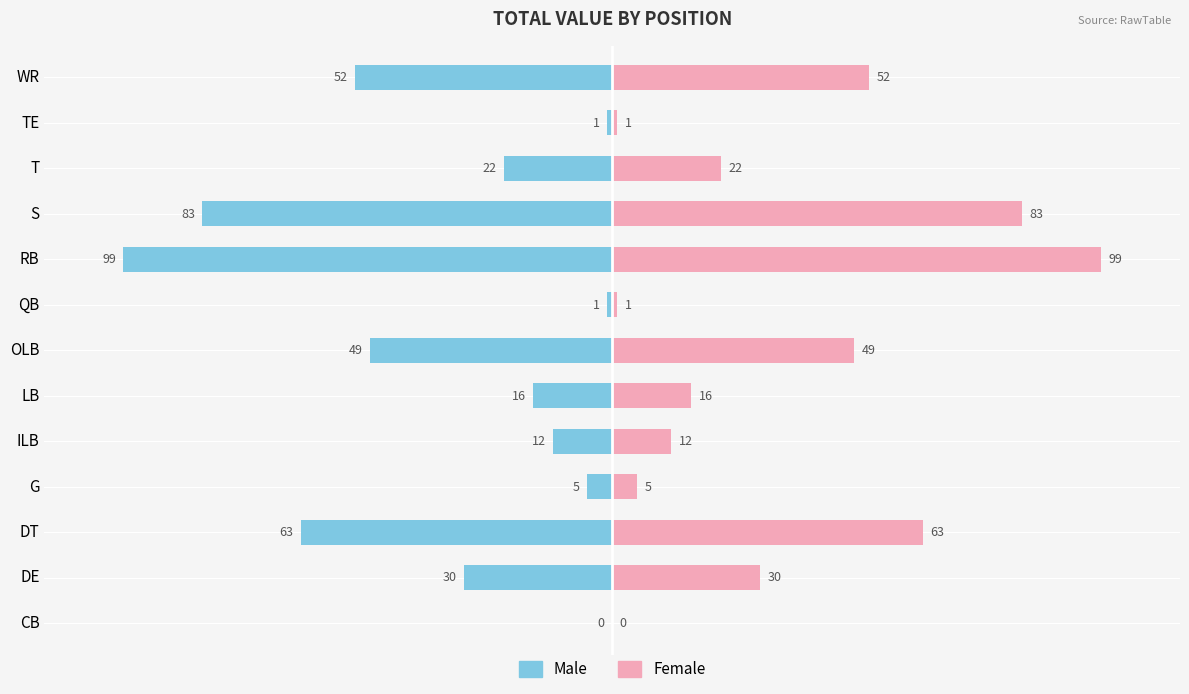

What are all the series names shown in the legend?

Male, Female